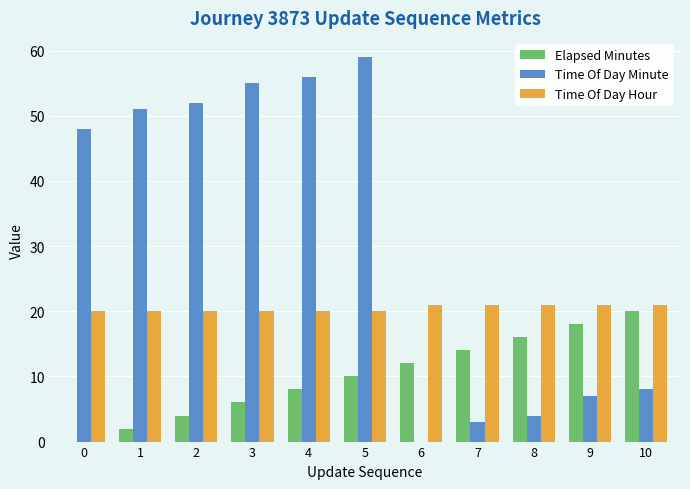

How many categories are shown in the chart?

11